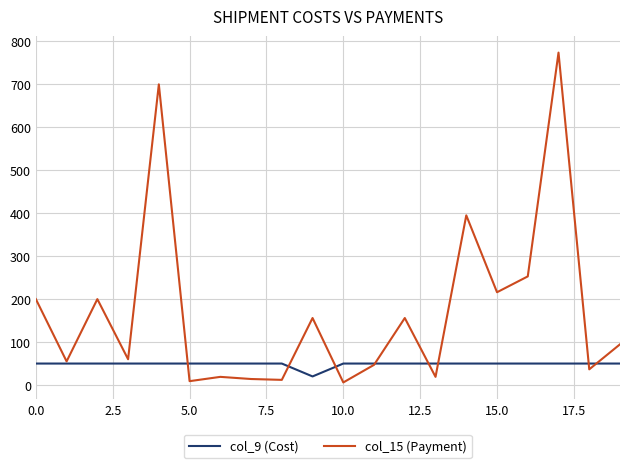

What is the lowest value of the col_9 (Cost) series?

20.0